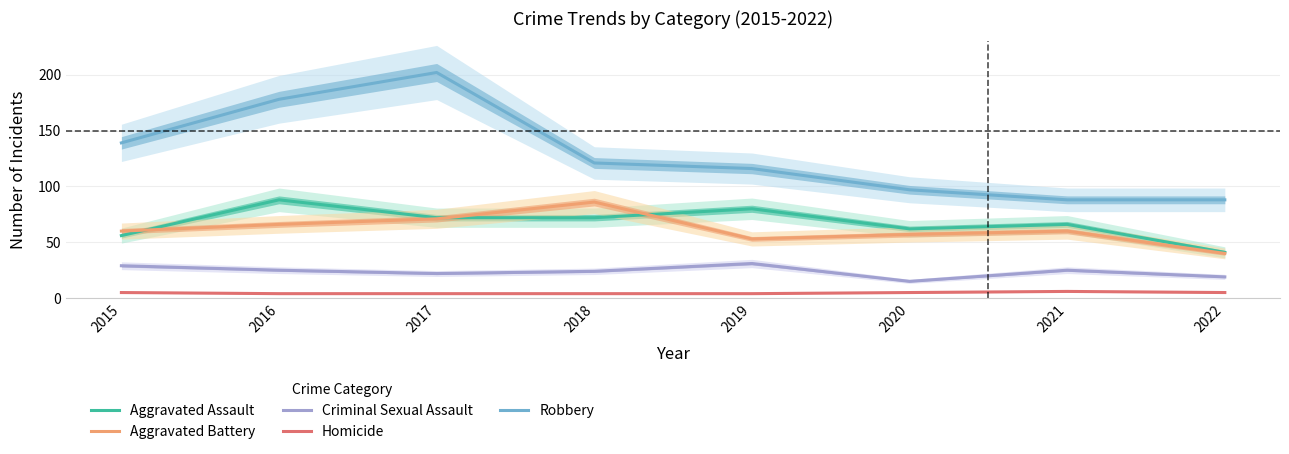

What is the value of the Criminal Sexual Assault point at the 3rd from the left?

22